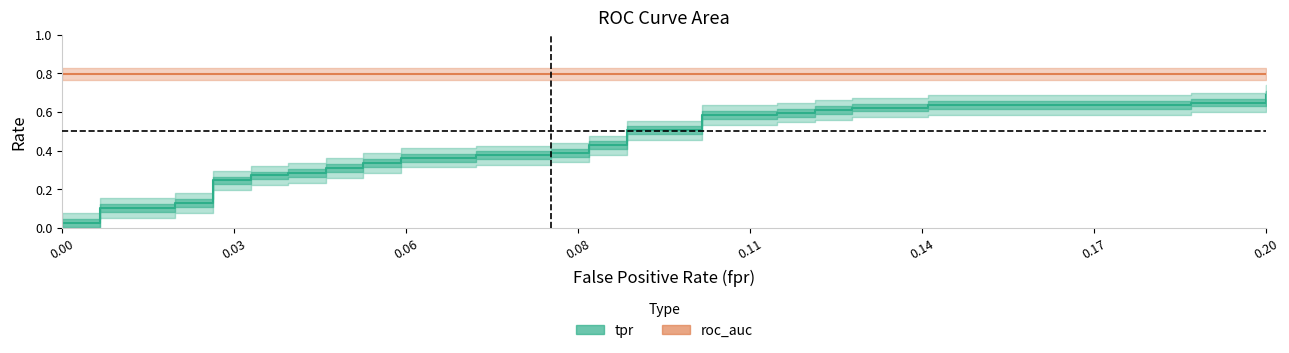

Reading left to right, extract all data points from this chart.

0.0	0.0	0.0	0.1	0.1	0.1	0.1	0.2	0.2	0.3	0.3	0.3	0.3	0.3	0.3	0.3	0.3	0.4	0.4	0.4	0.4	0.4	0.4	0.4	0.4	0.5	0.5	0.6	0.6	0.6	0.6	0.6	0.6	0.6	0.6	0.6	0.6	0.6	0.6	0.7